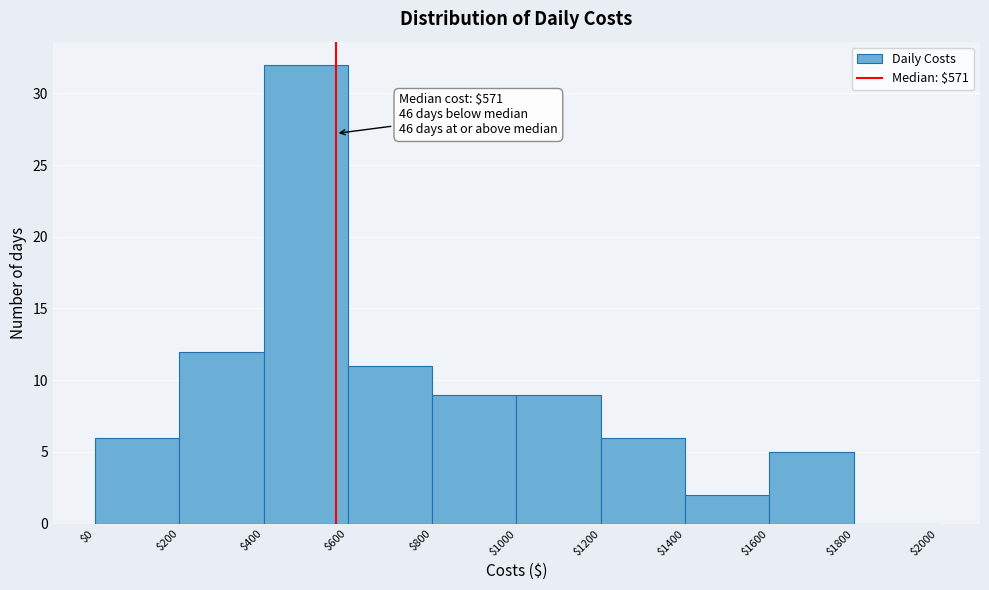

Over which range of the x-axis is the bar tallest?

$400 to $600